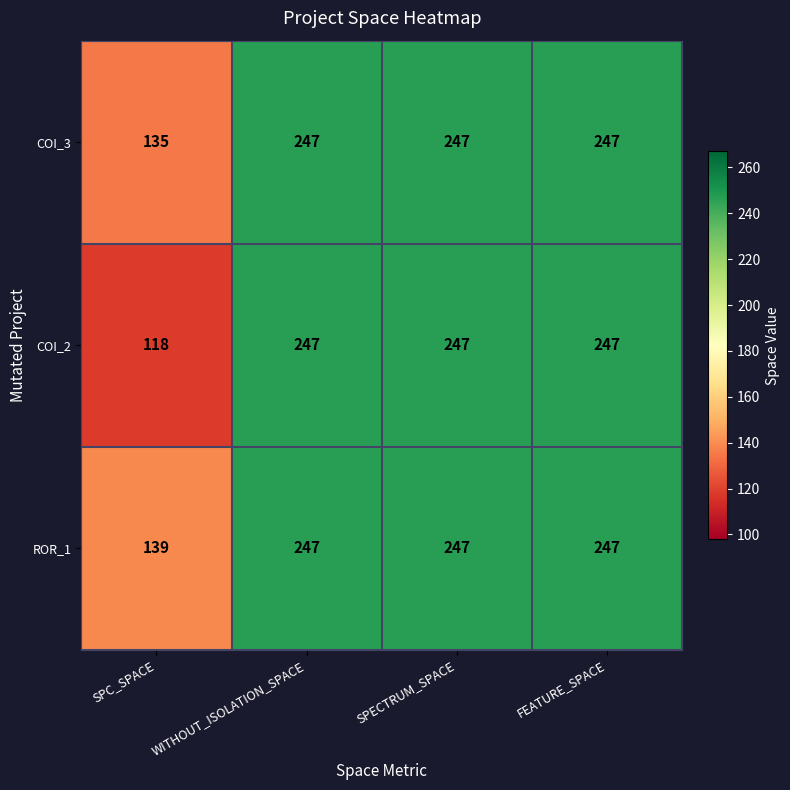

Which series changed the most between SPC_SPACE and SPECTRUM_SPACE?

COI_2